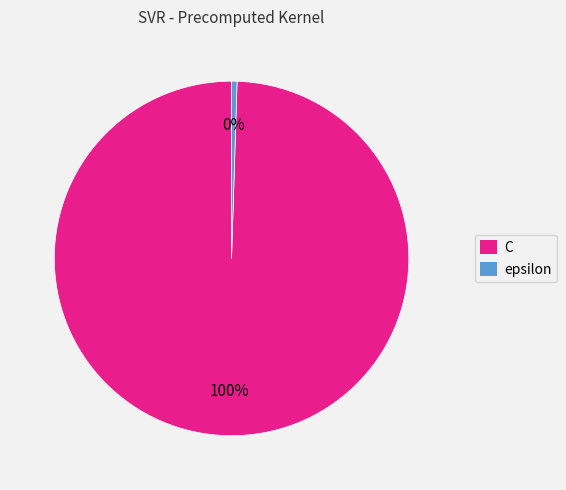

Is it true that C is 100% of the pie?

True